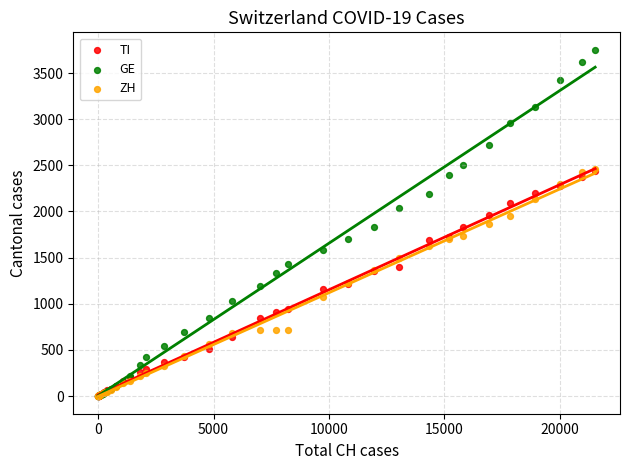

Which series has the largest Y range (max minus min)?

GE